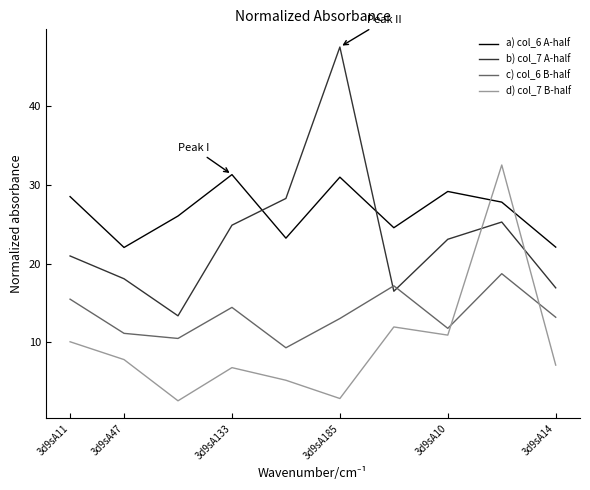

What are all the series names shown in the legend?

a) col_6 A-half, b) col_7 A-half, c) col_6 B-half, d) col_7 B-half